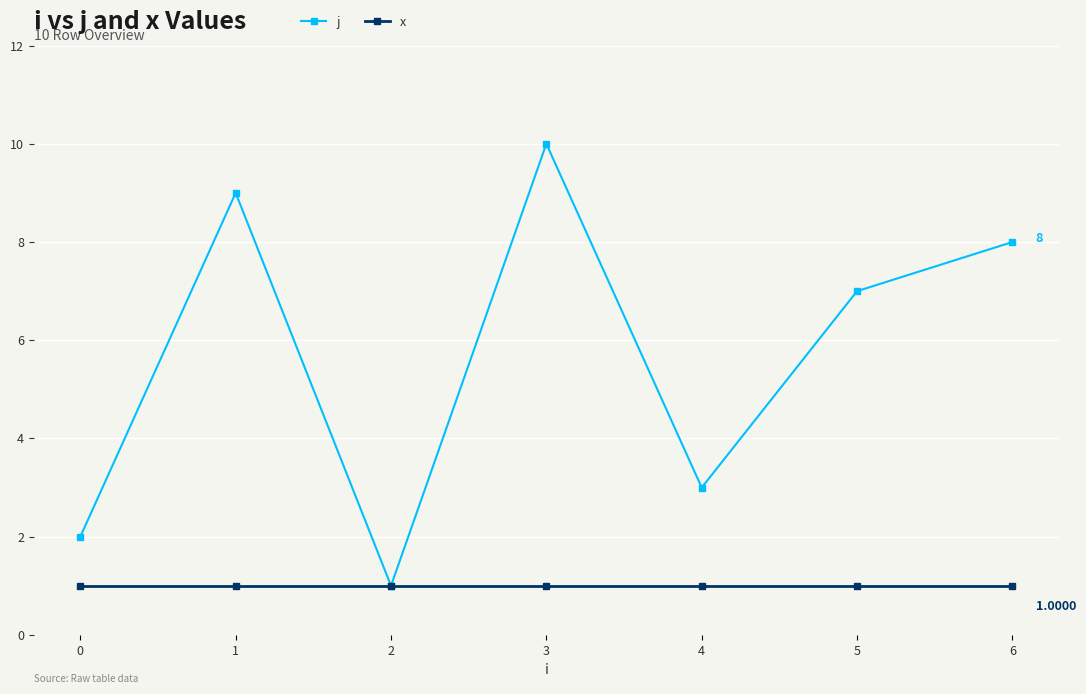

Which series has the largest range (max minus min)?

j